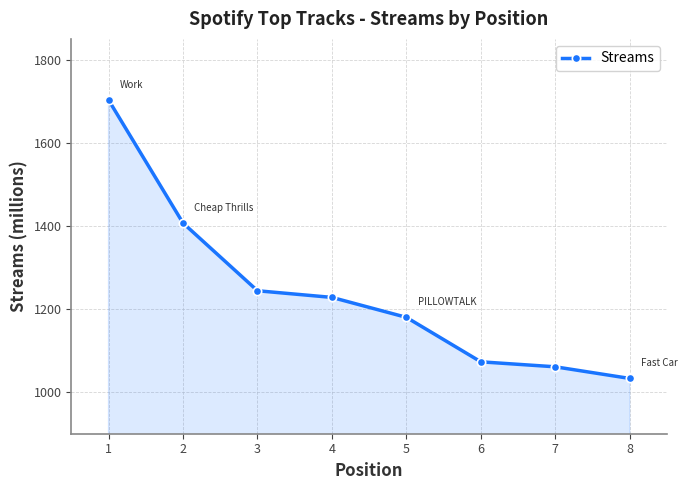

True or false: the data has more than 2 interior local peaks.

False